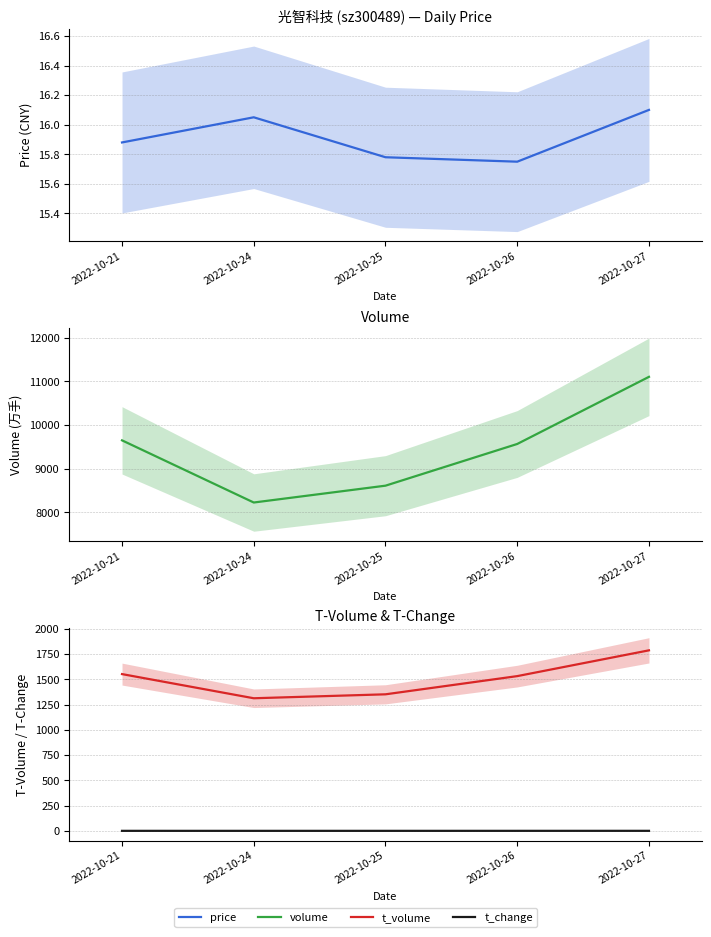

The volume series shows 9651.0 at 2022-10-21. True or false?

True